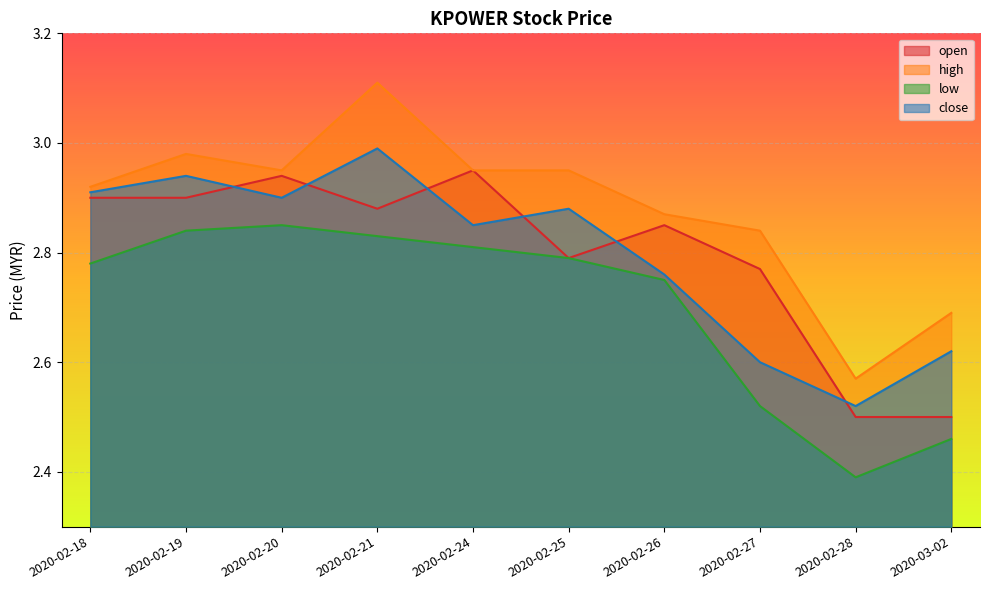

List the series in order of their peak value, highest first.

high, close, open, low